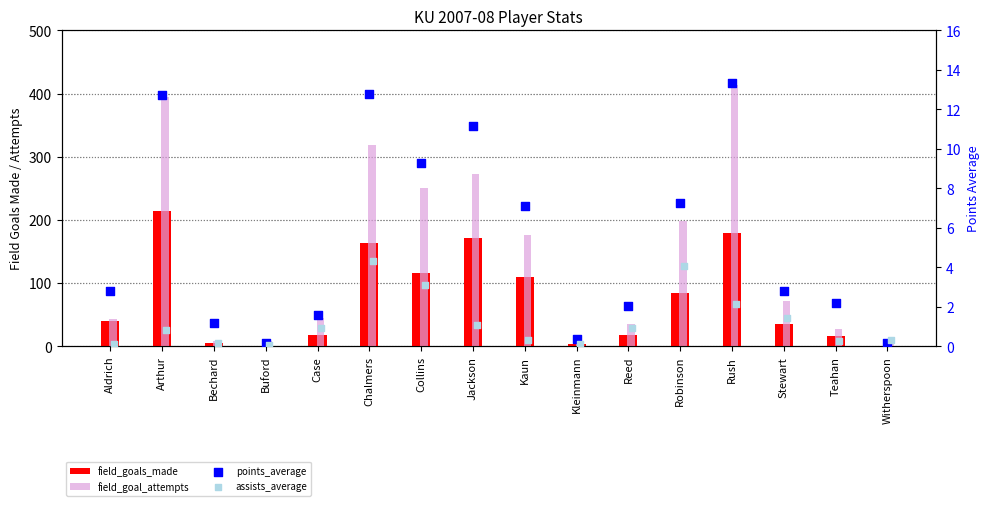

At which category is the sum across all series the highest?

Arthur